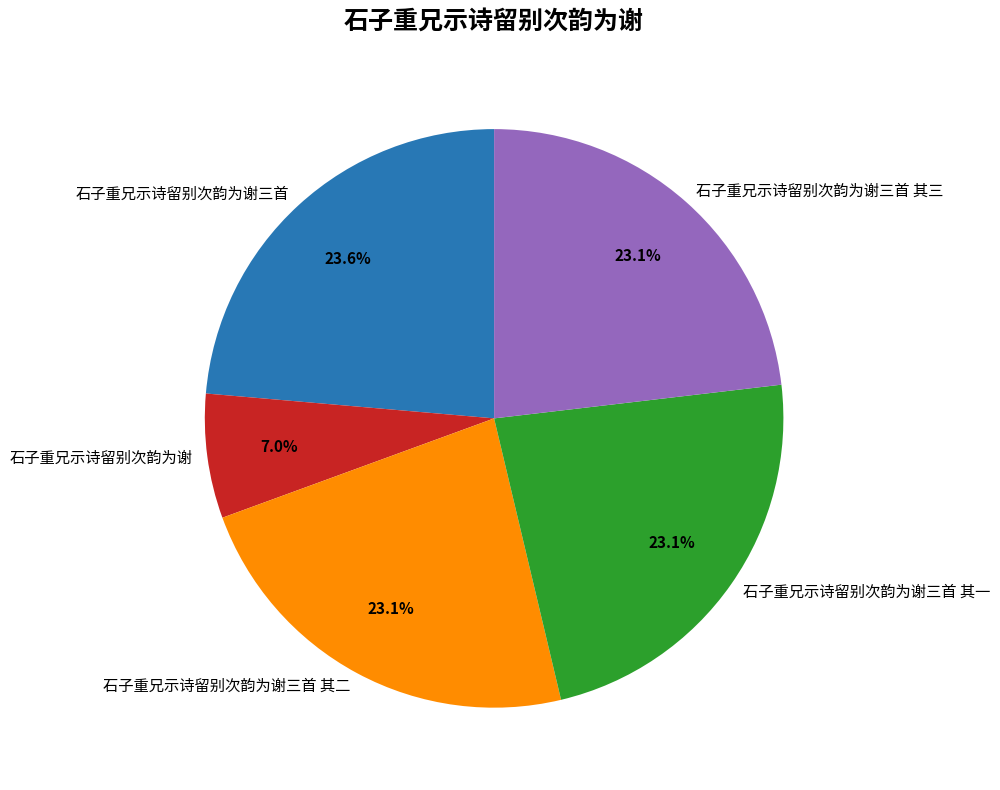

Approximately how many times larger is the value at 石子重兄示诗留别次韵为谢 compared to 石子重兄示诗留别次韵为谢三首 其二?

0.3